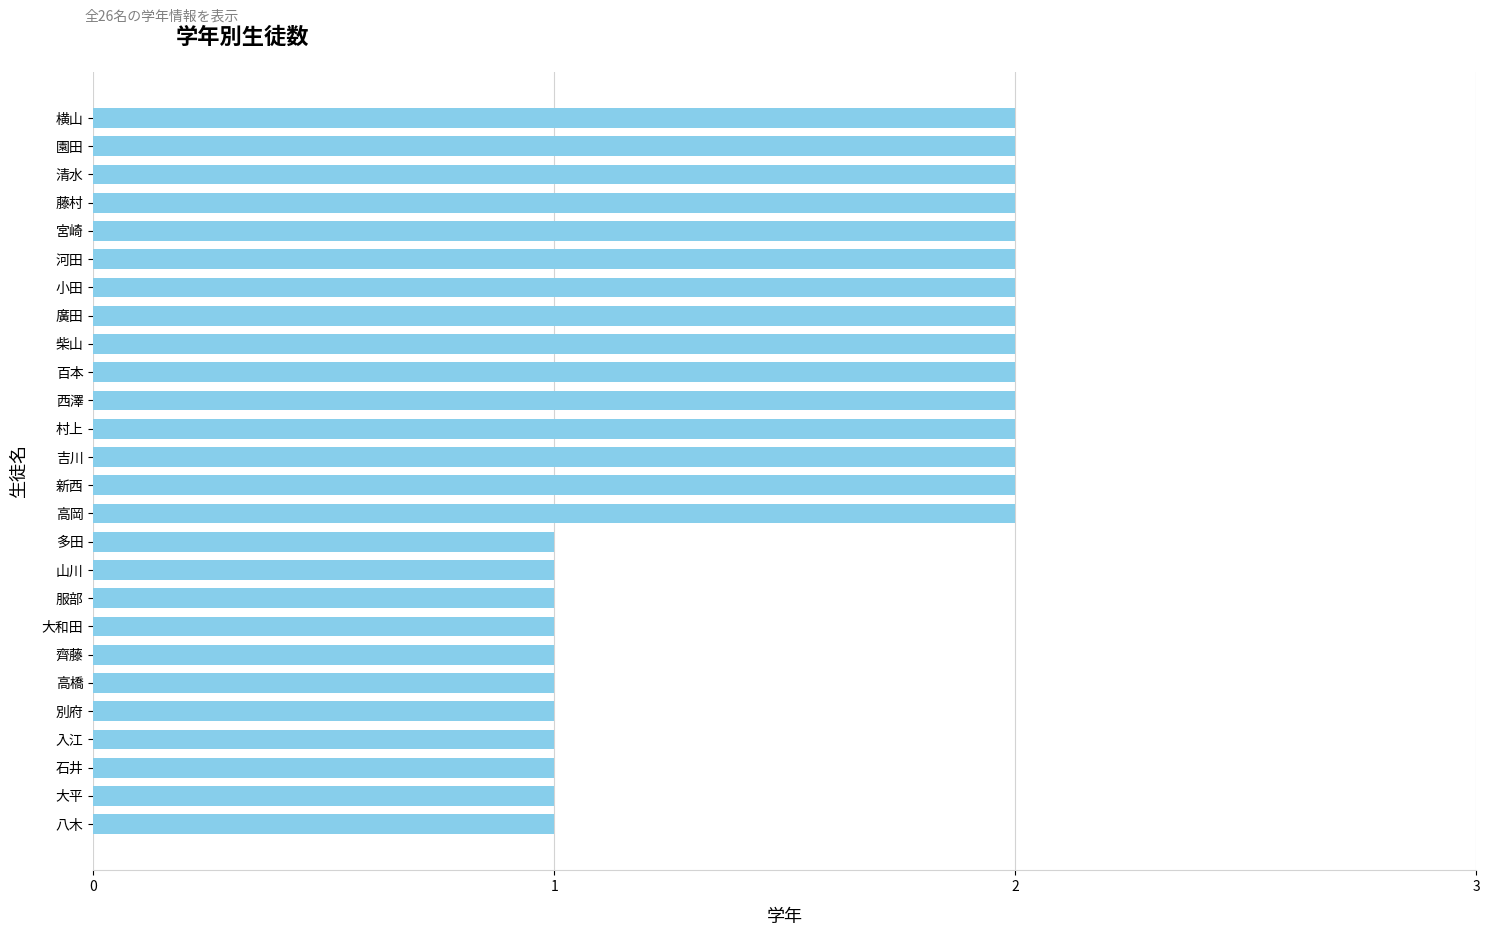

Approximately how many times larger is the value at 西澤 compared to 柴山?

1.0